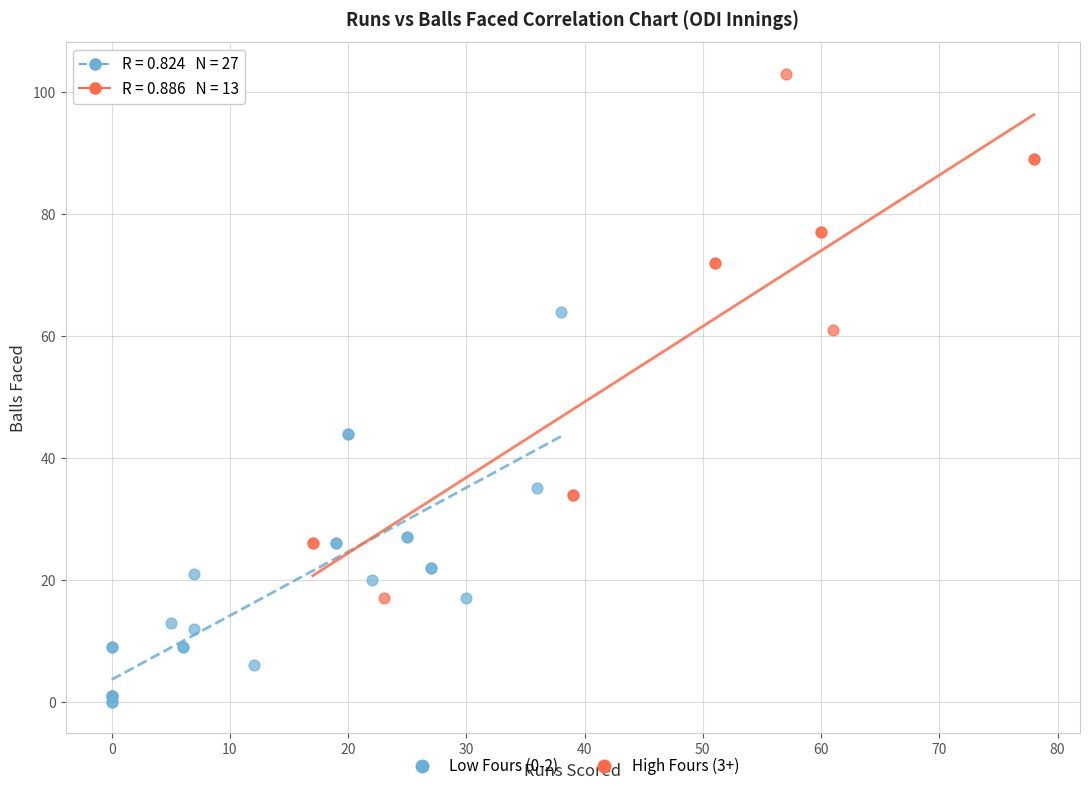

Which series reaches the maximum Y coordinate?

High Fours (3+)